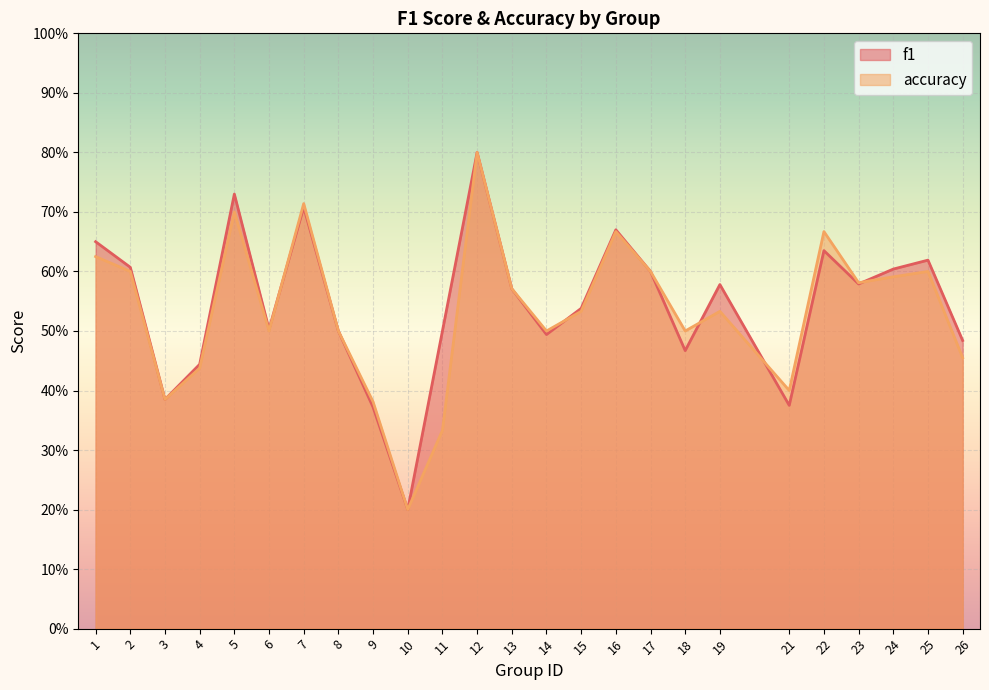

What is the average value of the f1 series?

0.5